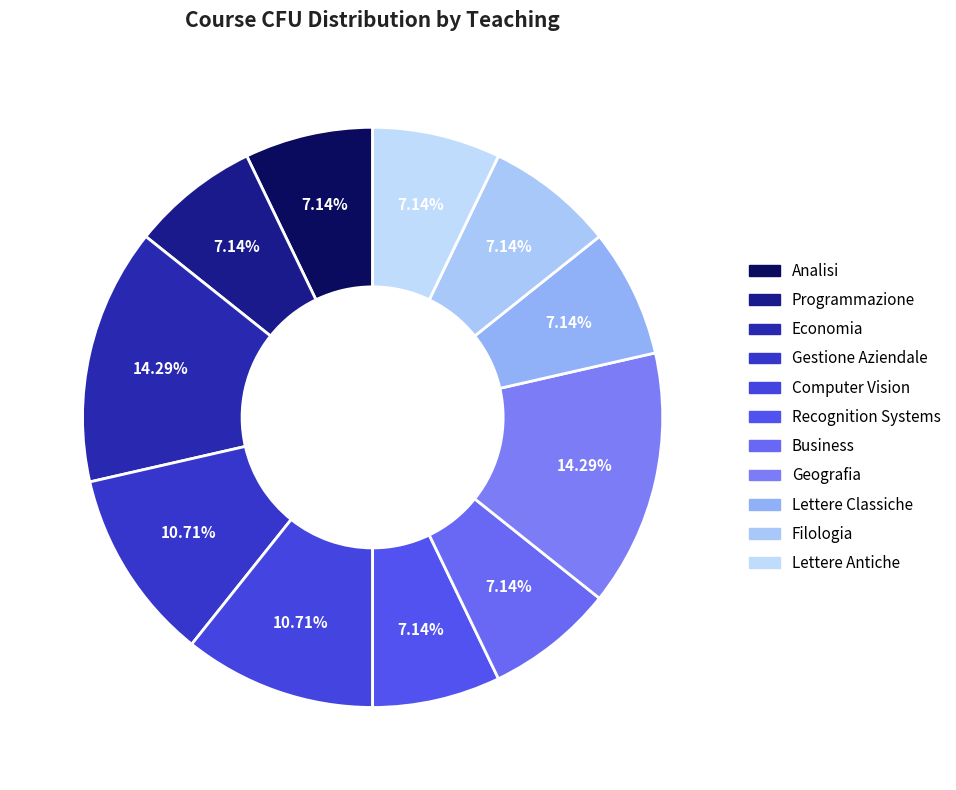

Which category has the biggest portion of the pie?

Economia